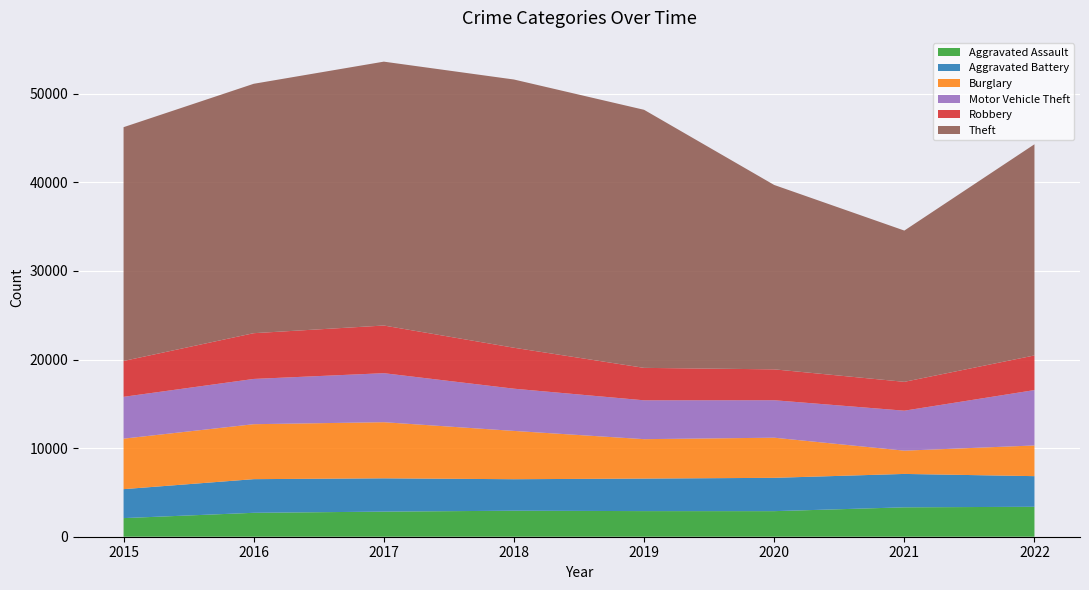

Reading left to right, transcribe all the data shown in this chart.

Aggravated Assault: 2015=2101	2016=2700	2017=2834	2018=2935	2019=2892	2020=2887	2021=3319	2022=3380
Aggravated Battery: 2015=3269	2016=3799	2017=3758	2018=3557	2019=3672	2020=3761	2021=3770	2022=3458
Burglary: 2015=5701	2016=6204	2017=6337	2018=5452	2019=4450	2020=4531	2021=2627	2022=3465
Motor Vehicle Theft: 2015=4722	2016=5109	2017=5533	2018=4767	2019=4386	2020=4230	2021=4512	2022=6252
Robbery: 2015=4047	2016=5165	2017=5381	2018=4623	2019=3662	2020=3486	2021=3258	2022=3910
Theft: 2015=26393	2016=28154	2017=29788	2018=30280	2019=29132	2020=20814	2021=17075	2022=23838